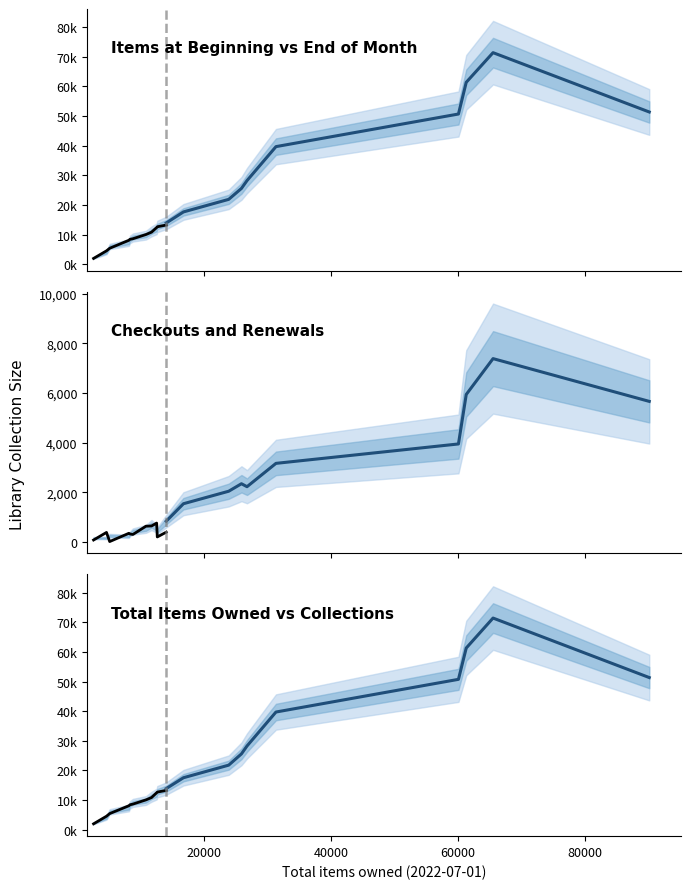

Reading left to right, extract all data points from this chart.

Total items at beginning of month: 2009	4571	5436	8125	8454	8639	10070	10866	12409	12685	13263
Check-outs and renewals this month: 81	386	18	351	325	303	638	646	763	204	397
Total items at end of month: 2009	4579	5464	8110	8431	8662	10090	10884	12495	12721	13287